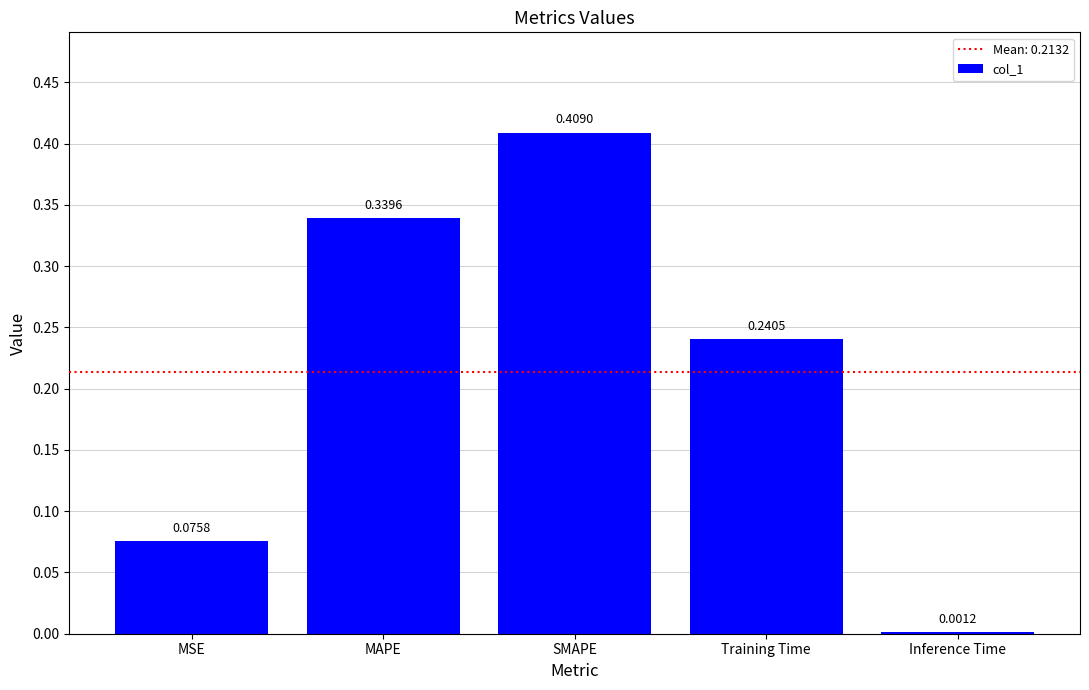

Which label corresponds to the largest value in the chart?

SMAPE